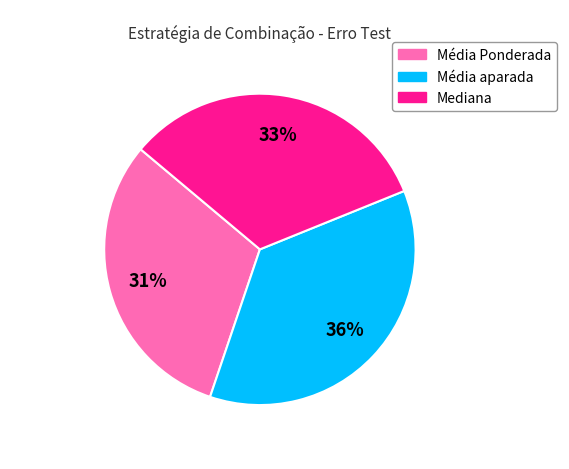

Which category has the biggest portion of the pie?

Média aparada